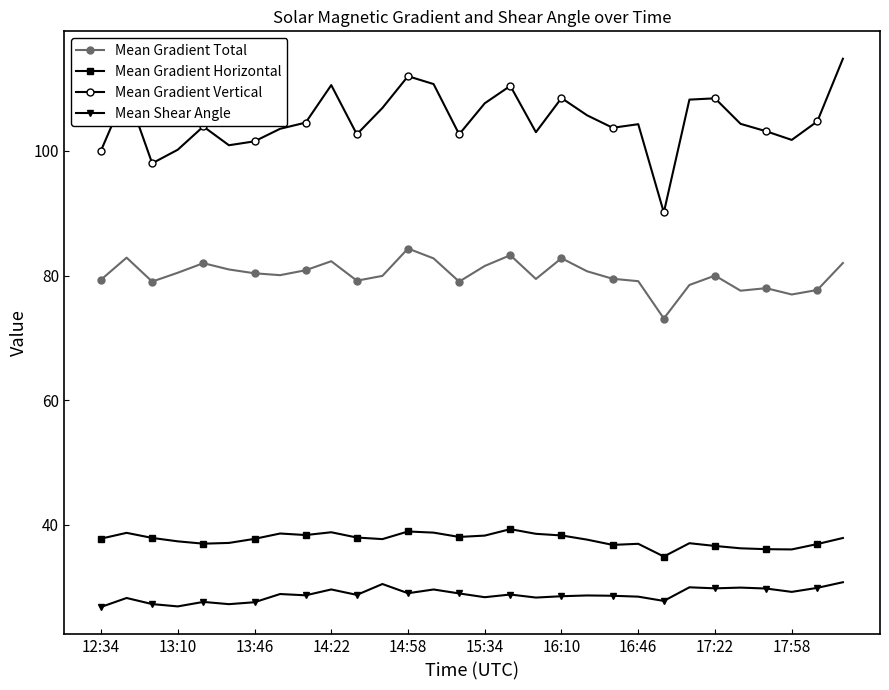

Which series has the widest spread of values?

Mean Gradient Vertical